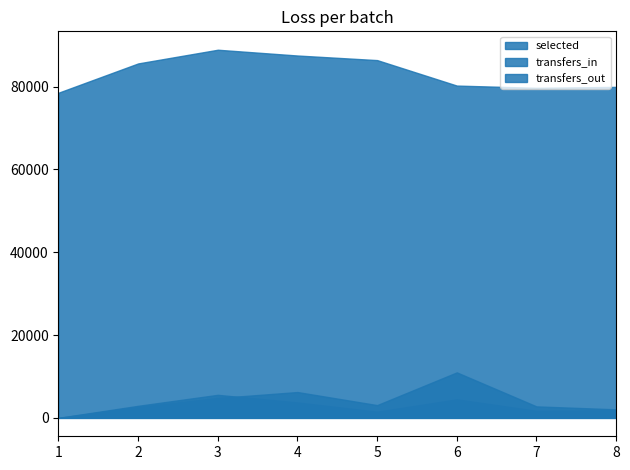

At 4, list the series in order from smallest to largest.

transfers_in, transfers_out, selected